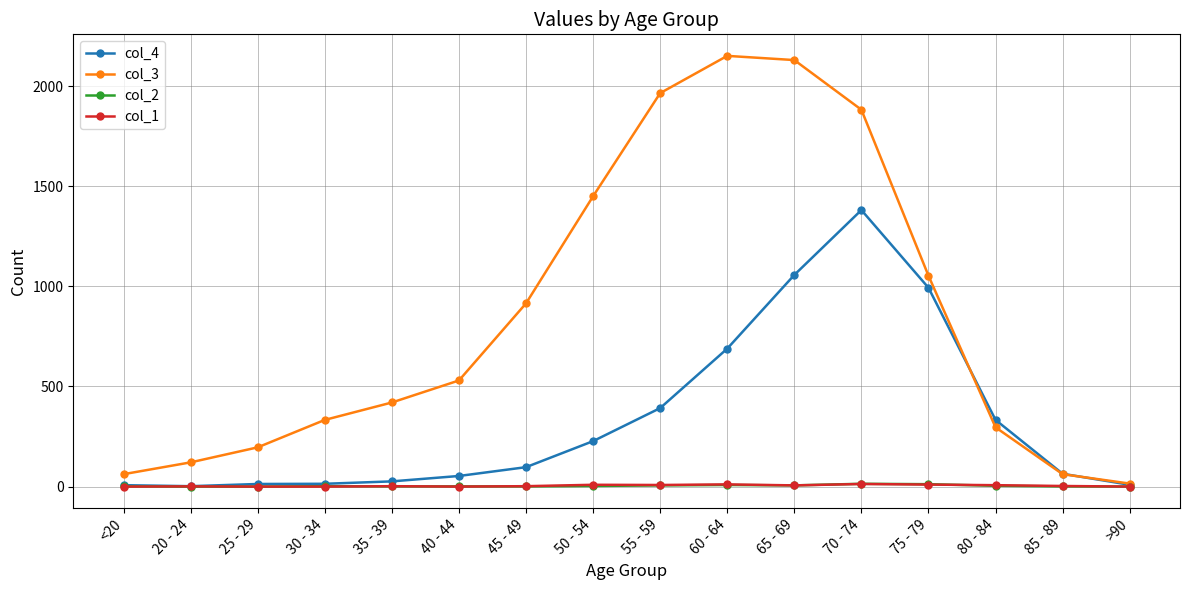

How many lines are shown in the chart?

4